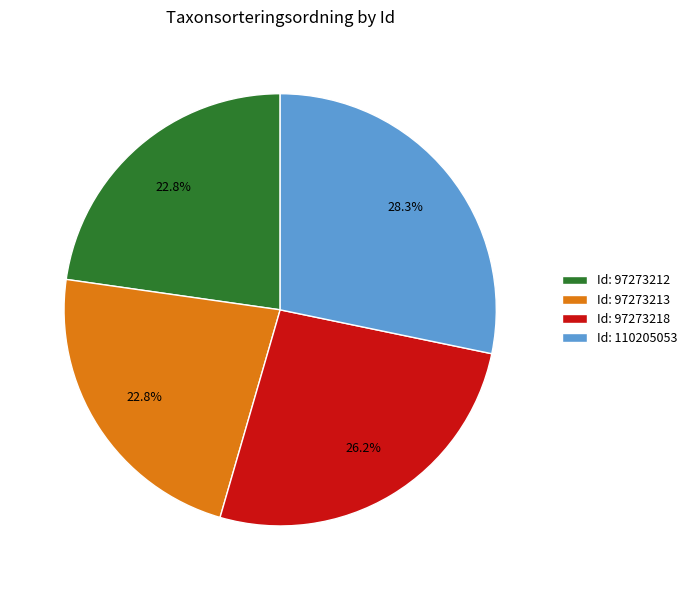

Combined, what portion of the pie is Id: 97273213 and Id: 97273218?

49.0%